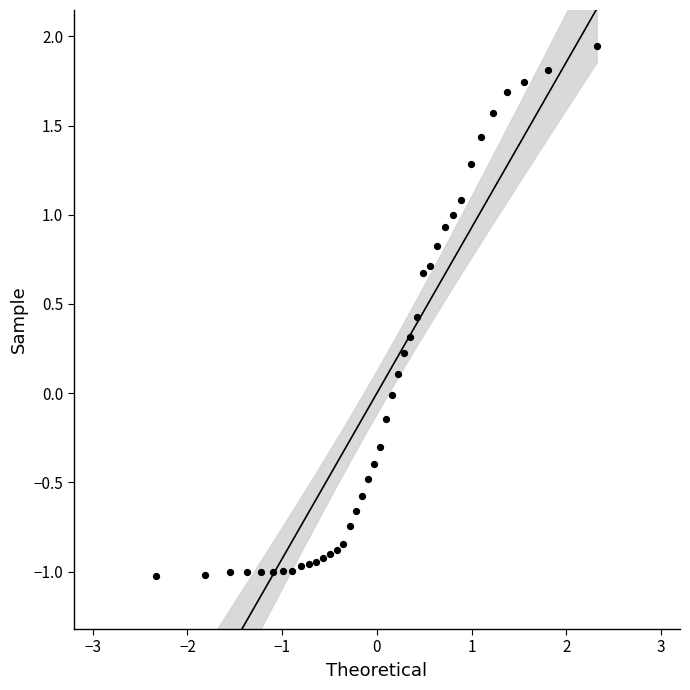

What is the range of Y values (max minus min)?

3.0